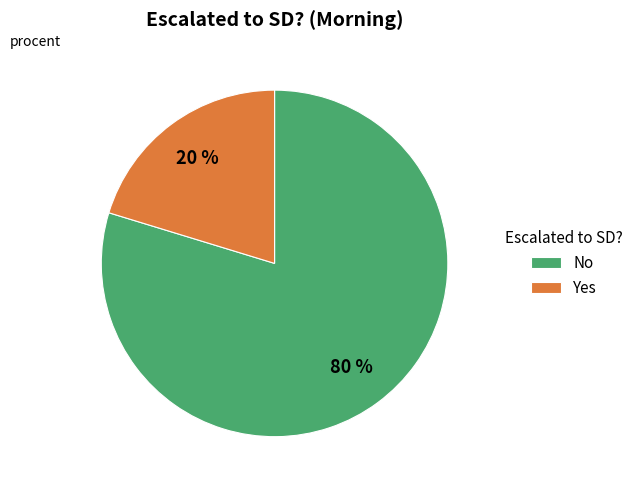

Between No and Yes, which is larger?

No